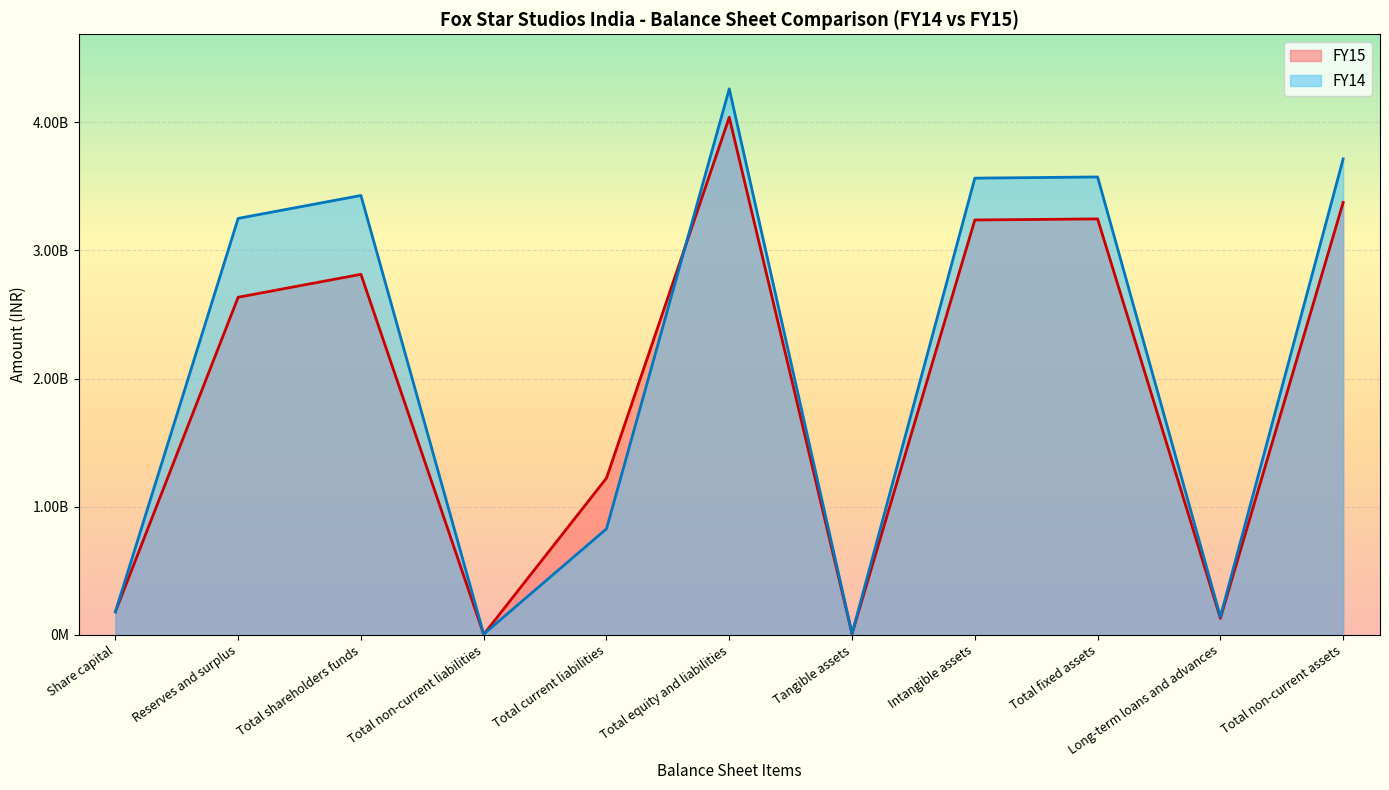

True or false: FY14 has more than 0 points higher than both neighbors.

True